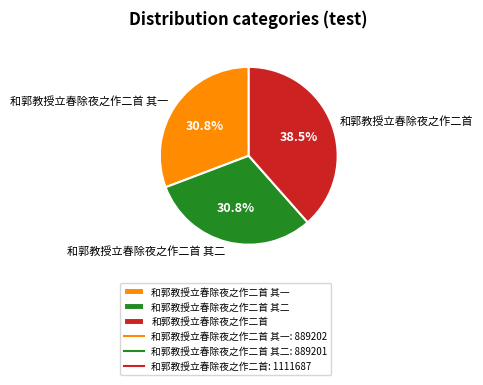

Is the sum of 和郭教授立春除夜之作二首 and 和郭教授立春除夜之作二首 其一 greater than half?

Yes